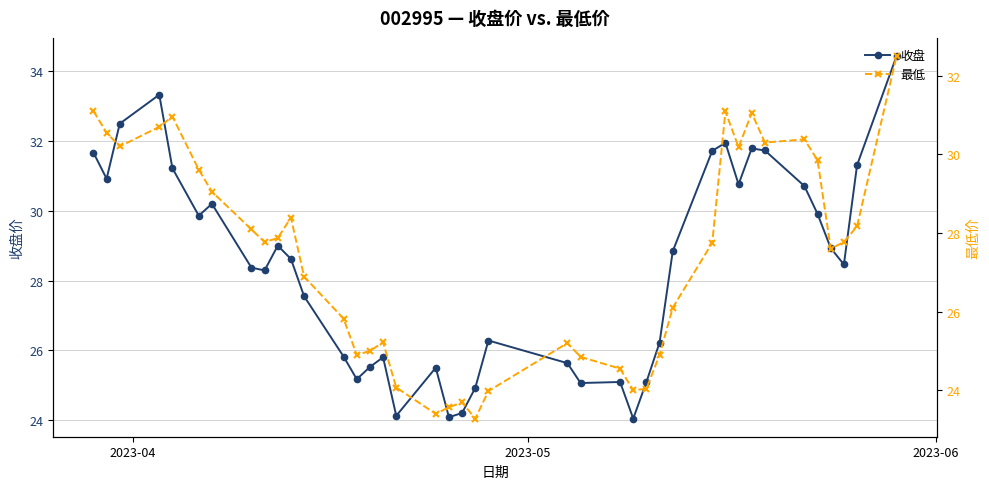

What is the difference between the maximum and minimum values in the 最低 series?

9.2